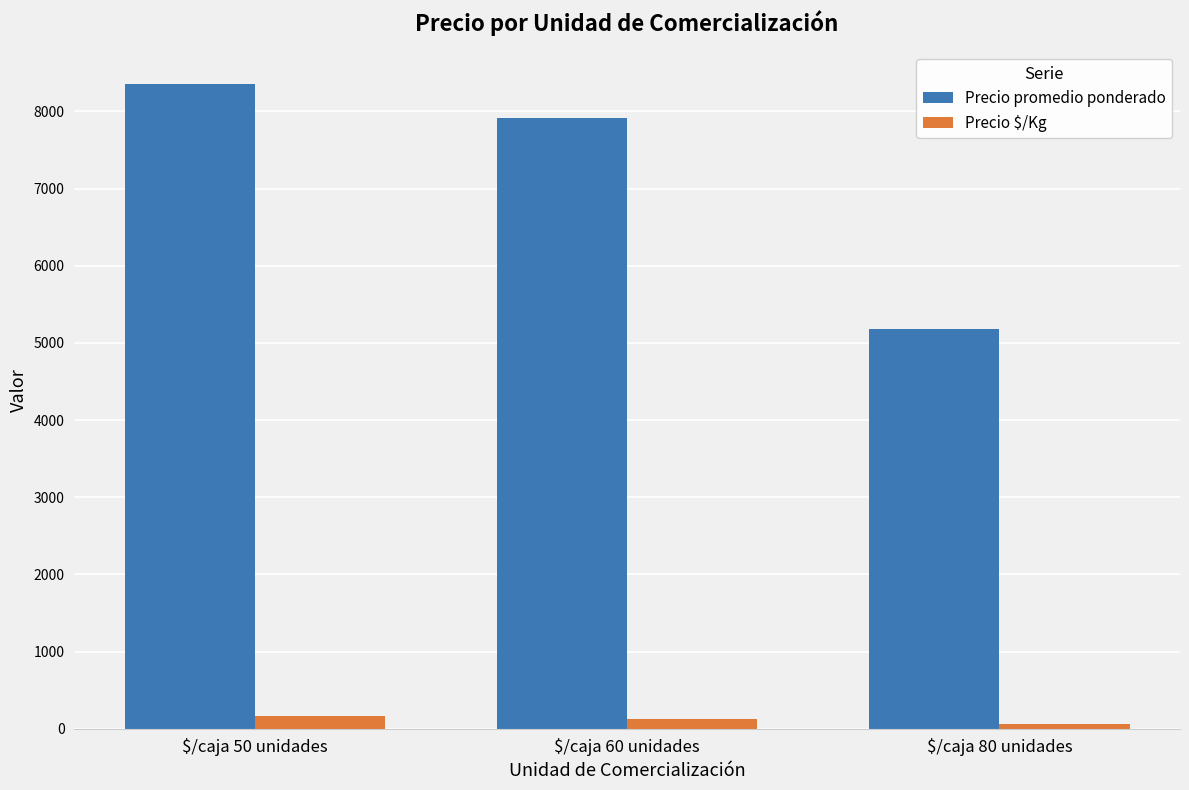

What are all the series names shown in the legend?

Precio promedio ponderado, Precio $/Kg